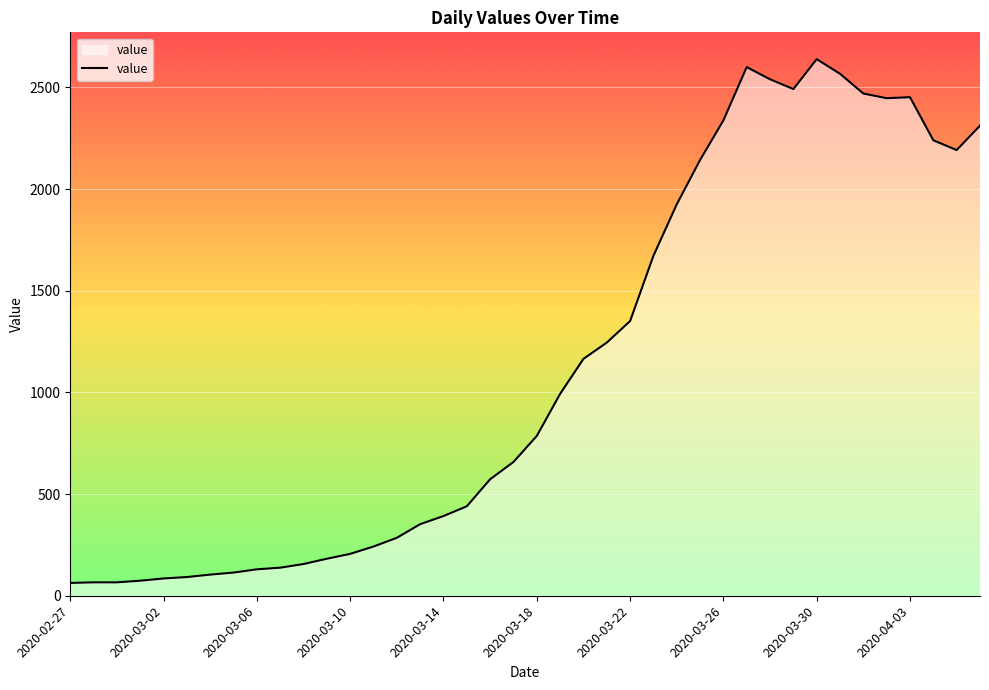

What is the difference between the maximum and minimum values?

2576